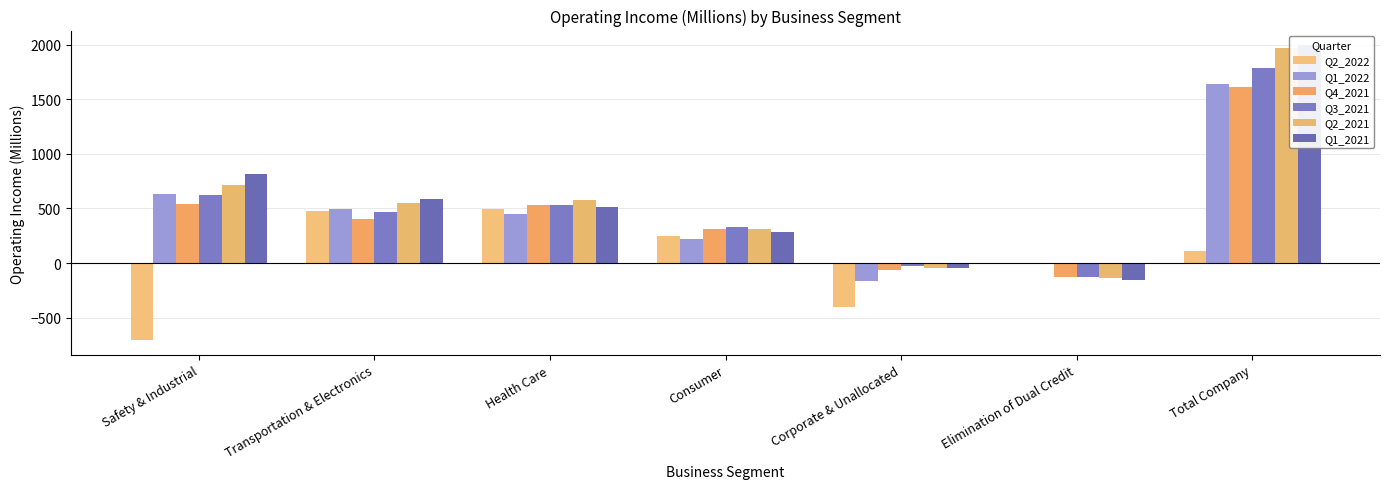

Are the bars horizontal?

No